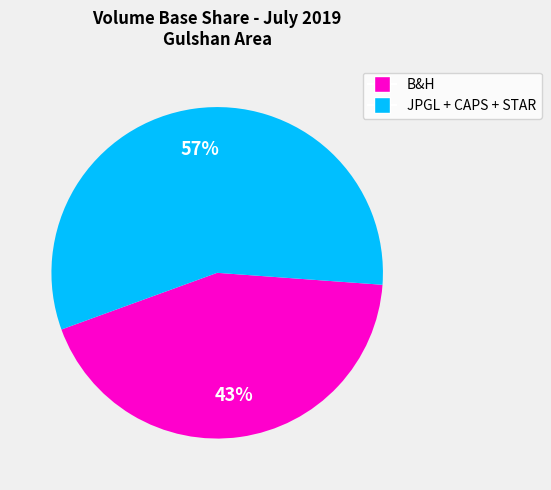

Does any single category account for the majority?

Yes